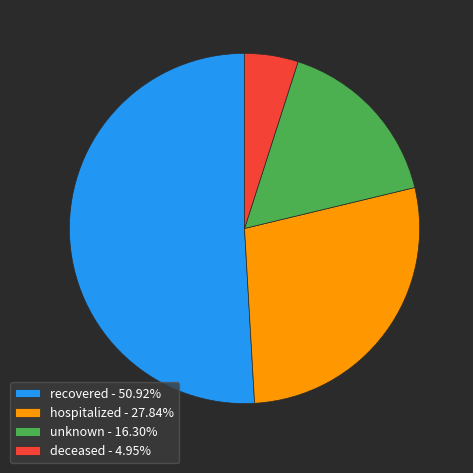

Does any single category account for the majority?

Yes